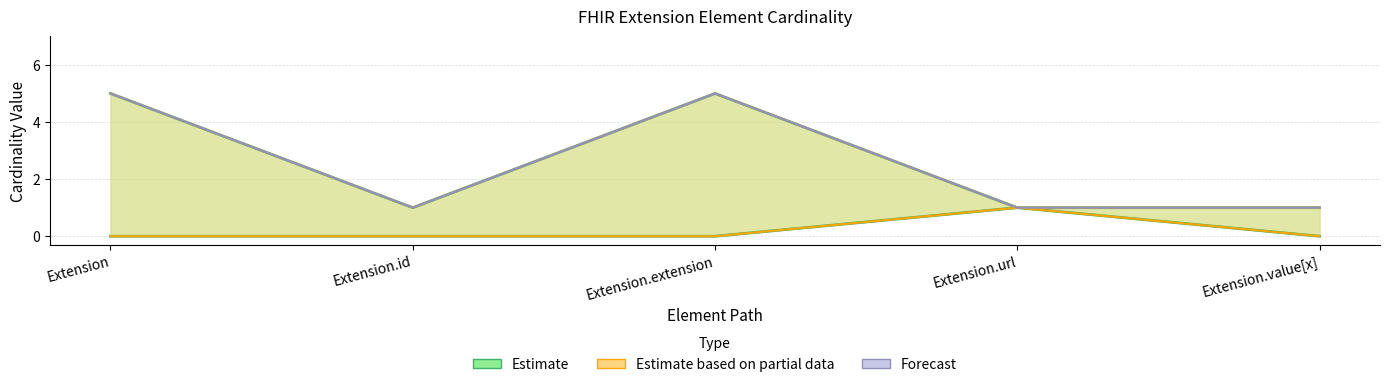

Between Extension.url and Extension.value[x], which is larger?

Extension.url